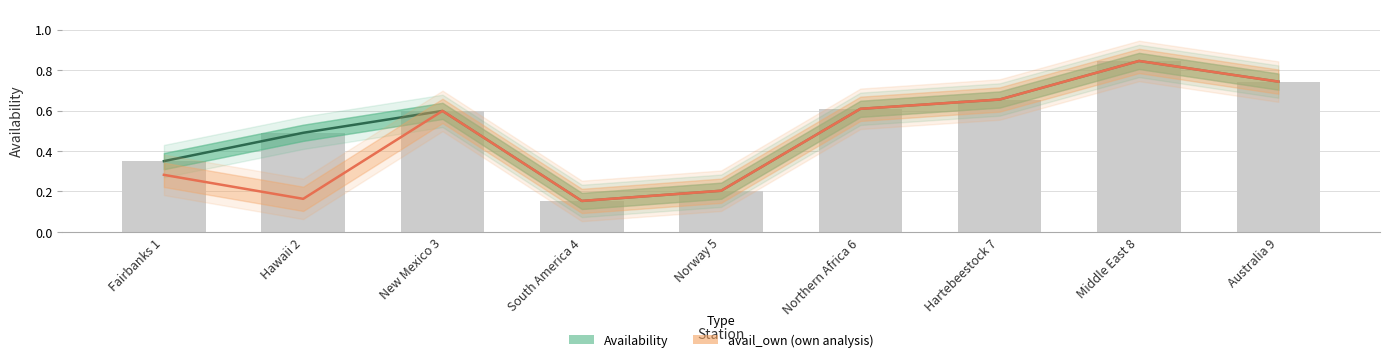

Which series changed the most between New Mexico 3 and Northern Africa 6?

Availability